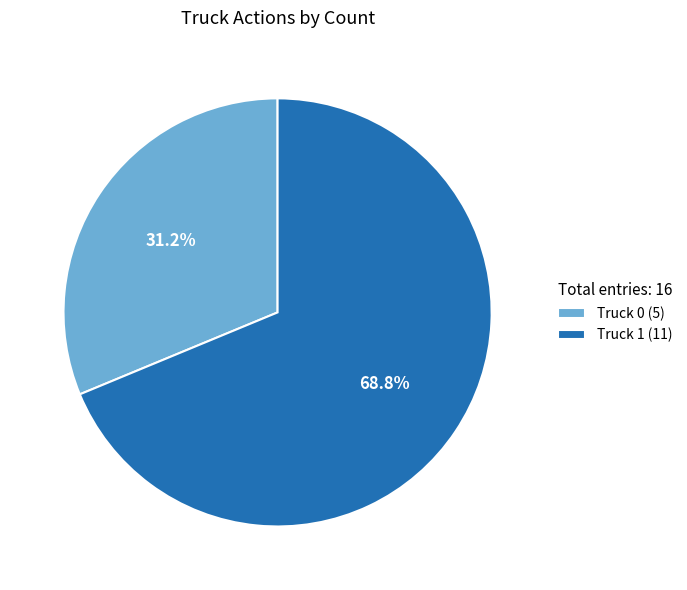

How many segments does this pie chart have?

2